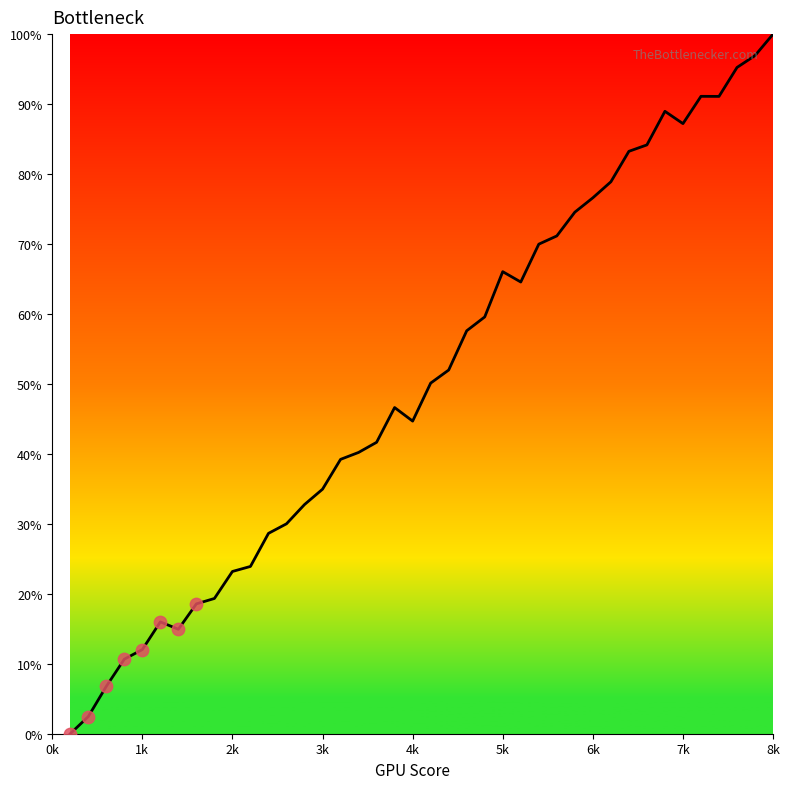

What is the maximum value shown in the chart?

100.0